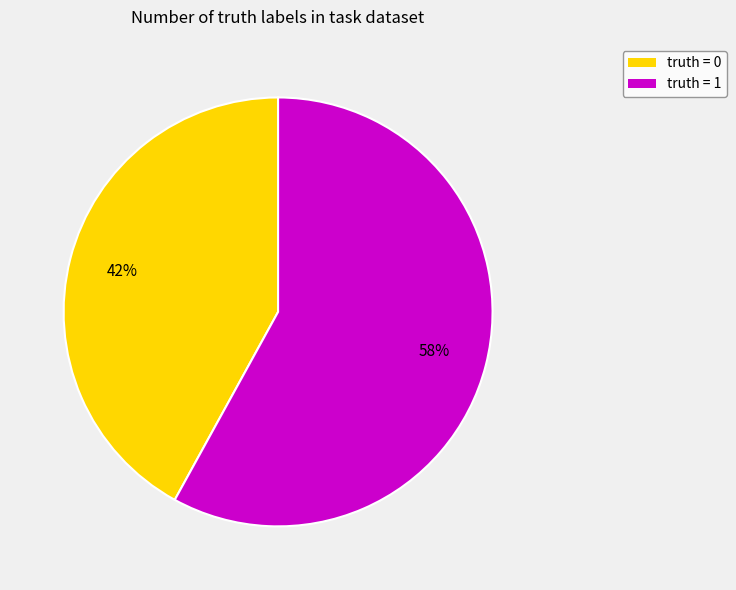

Is there a majority slice in this chart?

Yes